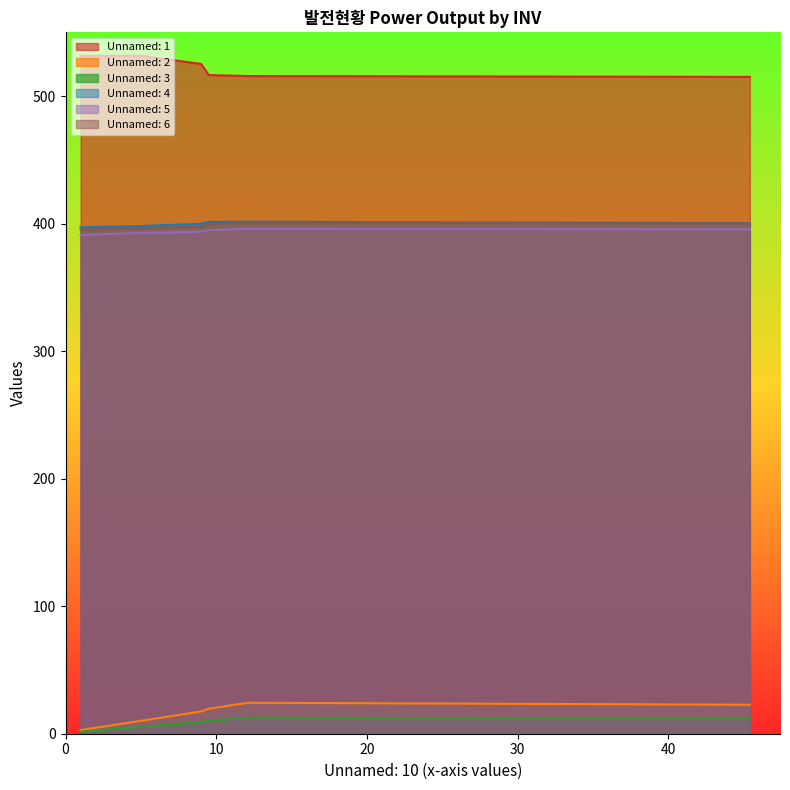

True or false: Unnamed: 4 and Unnamed: 1 cross at least once.

False